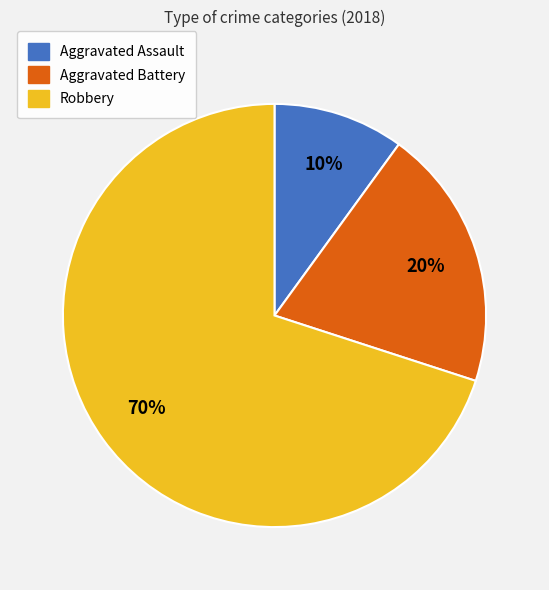

To the nearest percent, what is the average slice percentage?

33%